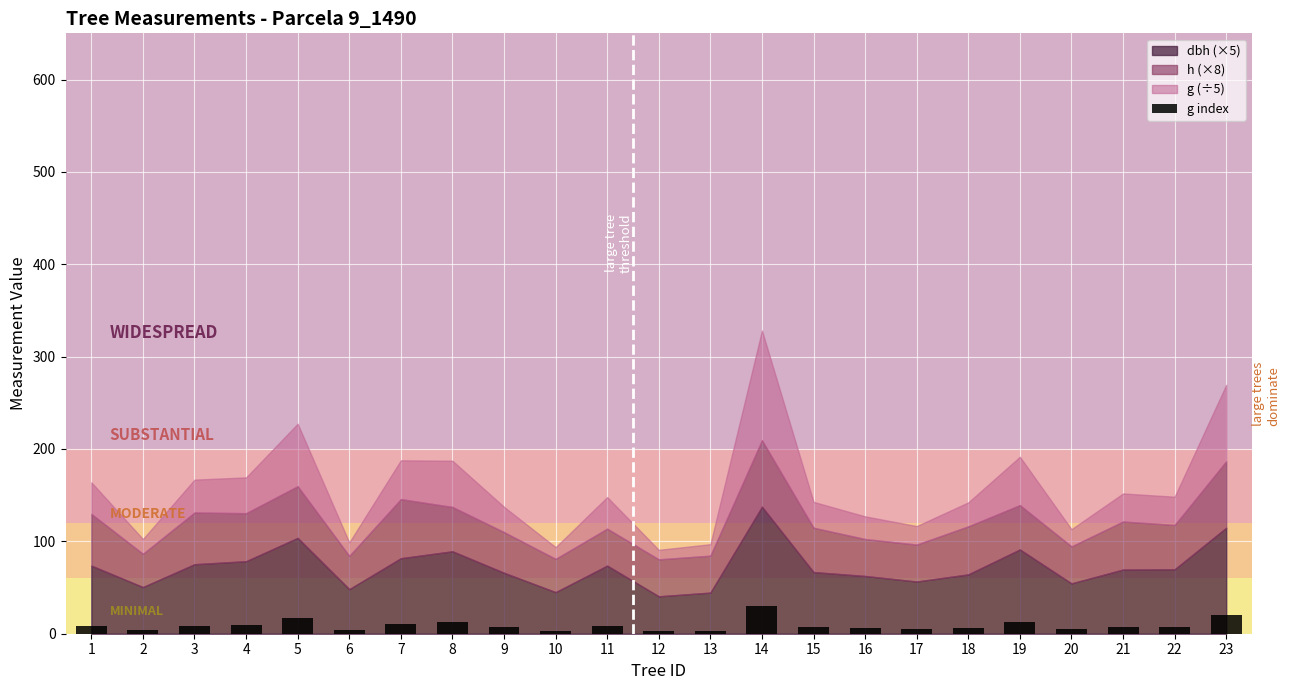

What is the difference between the second highest and second lowest values?

17.6